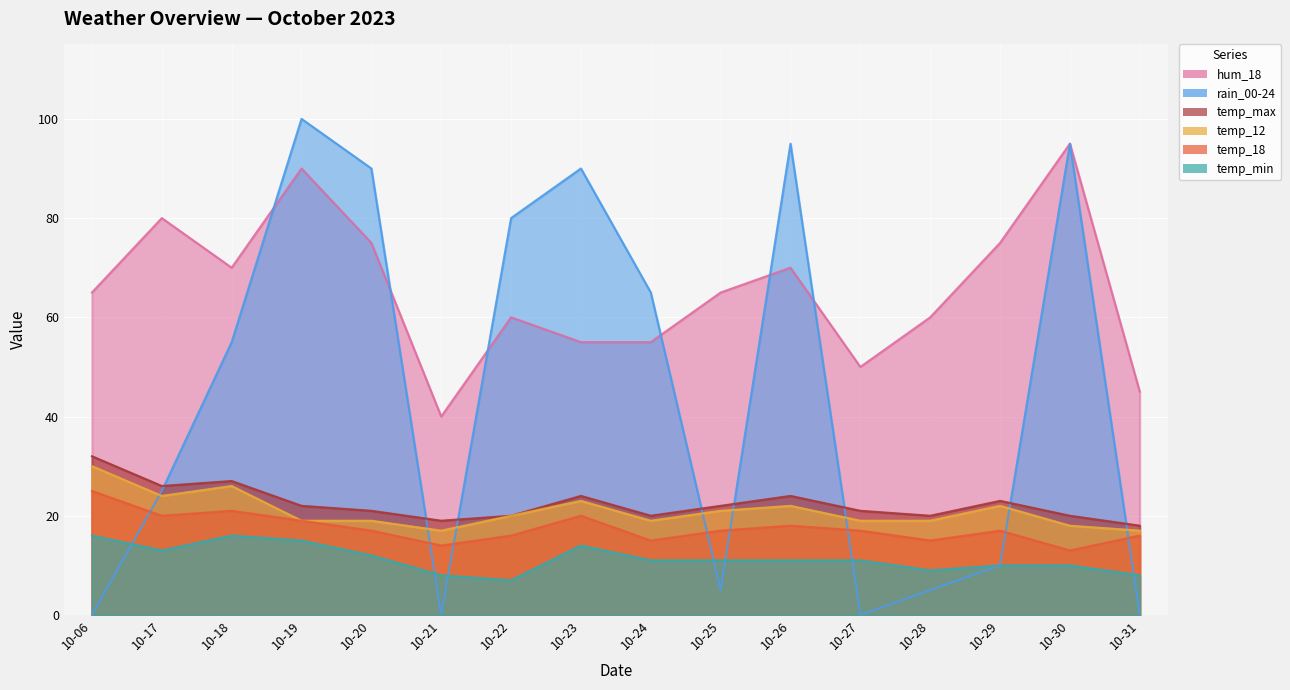

What is the difference between the maximum and minimum values in the temp_min series?

9